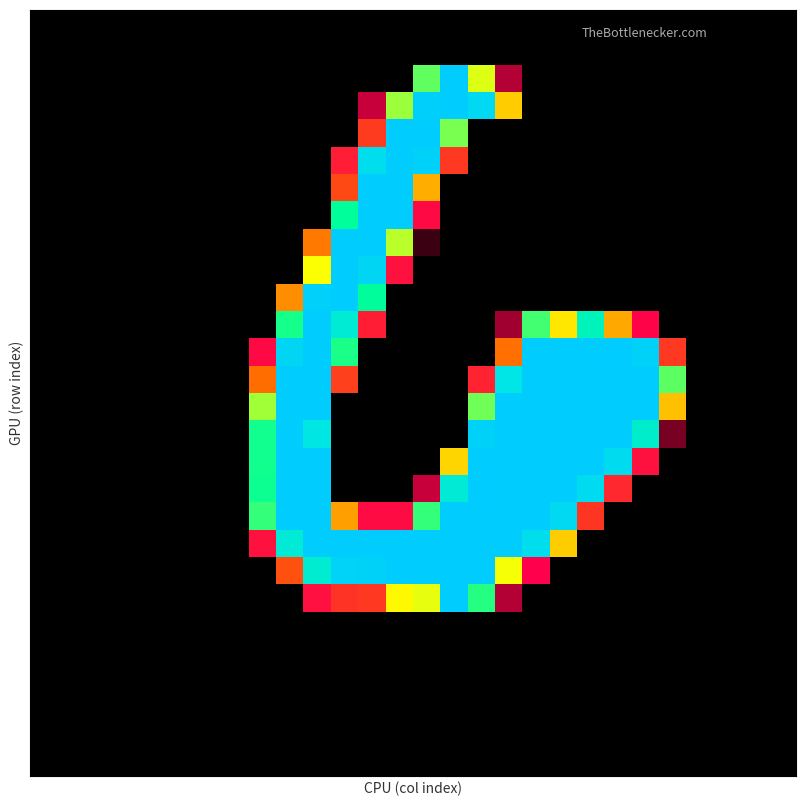

How many categories are shown in the chart?

28